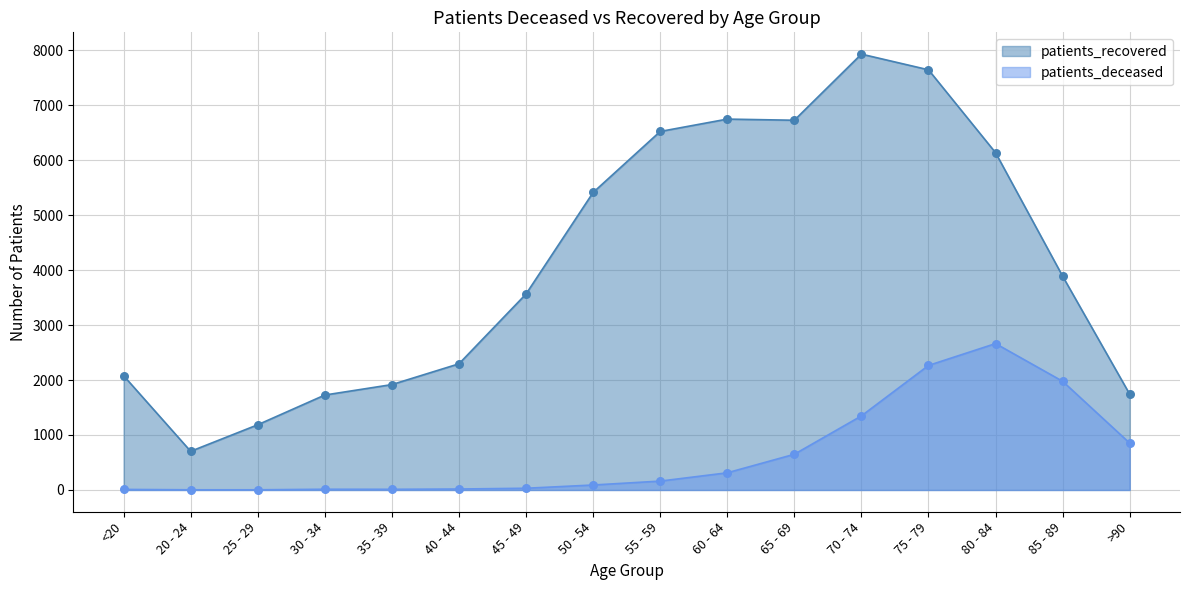

Which series contains the highest Y value?

patients_recovered